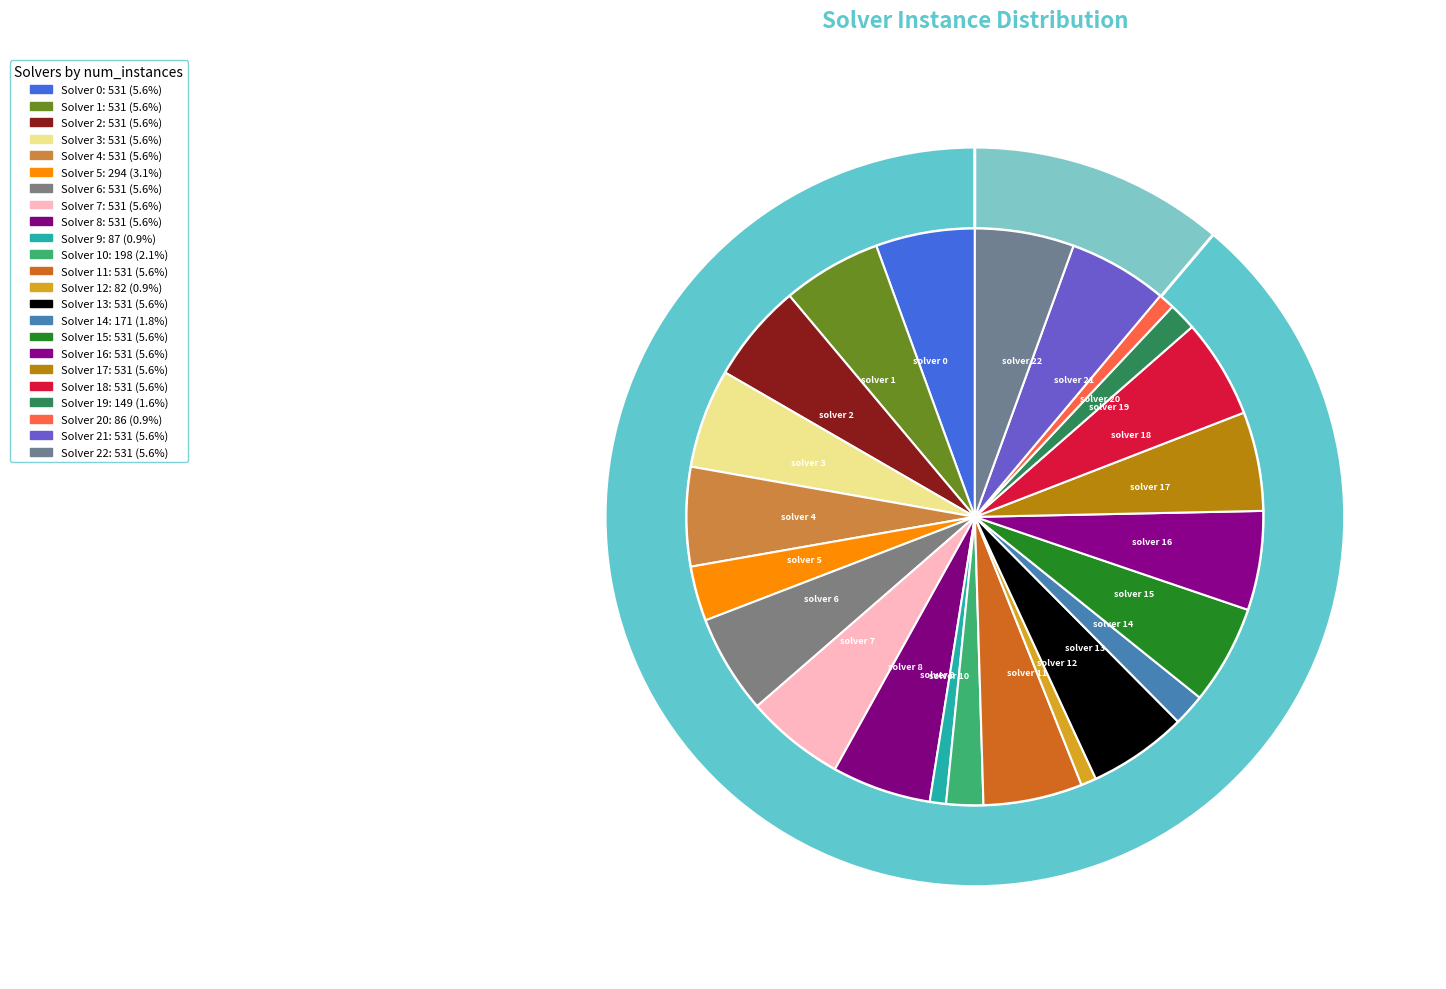

Is it true that 13 is 1% of the pie?

False